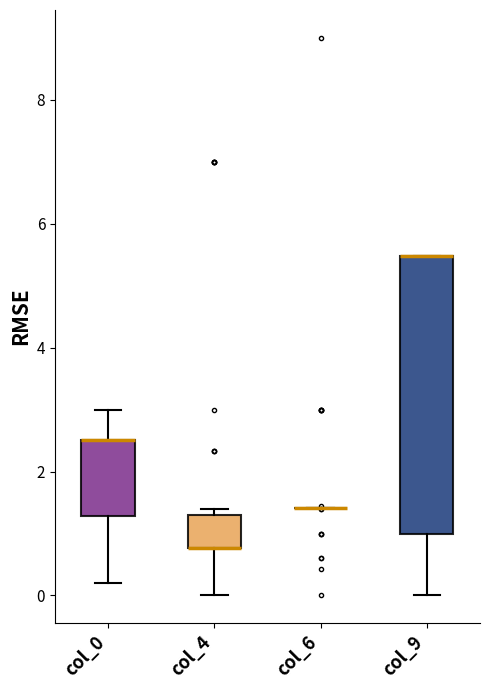

Reading left to right, read every box against the y-axis: the position of its median line, the range the box covers, and the ends of its whiskers. The values are not printed on the chart, so give them approximately, as read against the axis.

col_0: median 2.6 (drawn on the box's upper edge), box 1.2 to 2.6, whiskers 0.2 to 3.0
col_4: median 0.8 (drawn on the box's lower edge), box 0.8 to 1.4, whiskers 0.0 to 1.4 (just above the box's upper edge)
col_6: box collapsed to a line at 1.4, whiskers 1.4 to 1.4
col_9: median 5.4 (drawn on the box's upper edge), box 1.0 to 5.4, whiskers 0.0 to 5.4